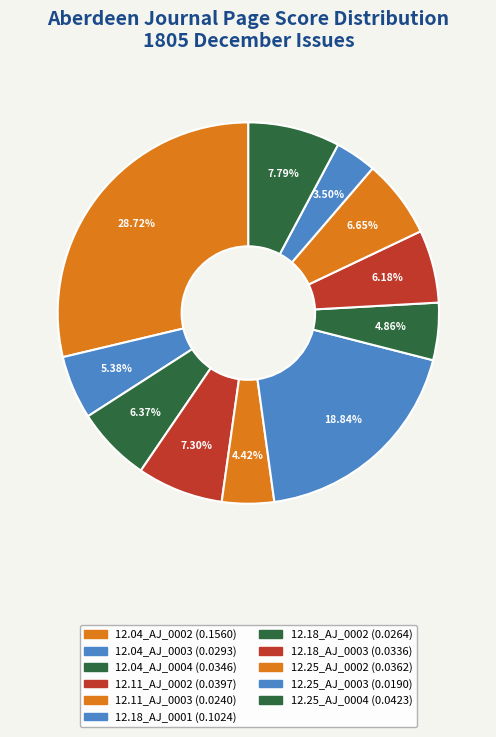

Rank the categories by value from lowest to highest.

1805.12.25_AberdeenJournal_0003, 1805.12.11_AberdeenJournal_0003, 1805.12.18_AberdeenJournal_0002, 1805.12.04_AberdeenJournal_0003, 1805.12.18_AberdeenJournal_0003, 1805.12.04_AberdeenJournal_0004, 1805.12.25_AberdeenJournal_0002, 1805.12.11_AberdeenJournal_0002, 1805.12.25_AberdeenJournal_0004, 1805.12.18_AberdeenJournal_0001, 1805.12.04_AberdeenJournal_0002